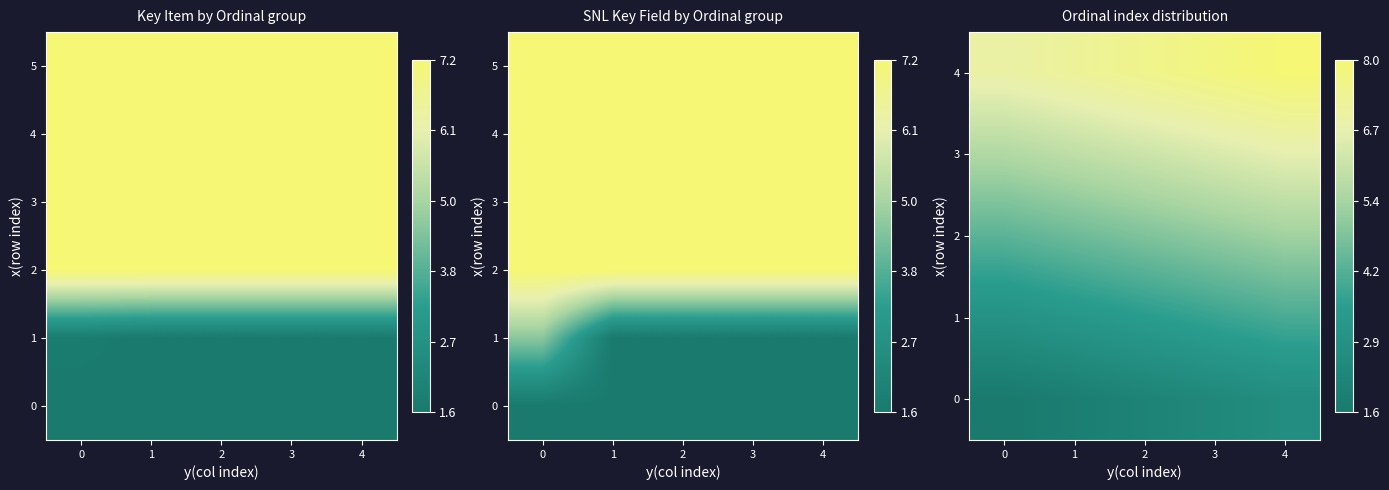

List the series in order of their peak value, highest first.

4, 5, 3, 2, 1, 0